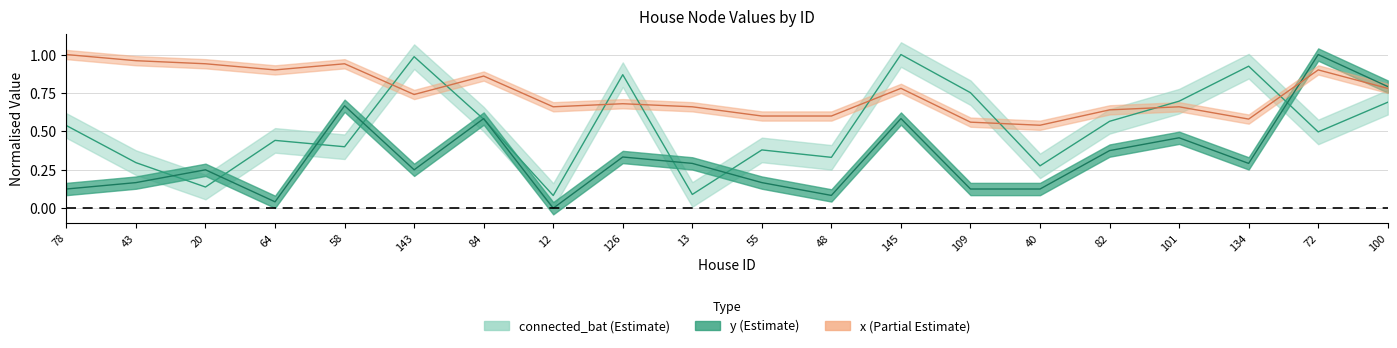

What are all the series names shown in the legend?

connected_bat, y, x